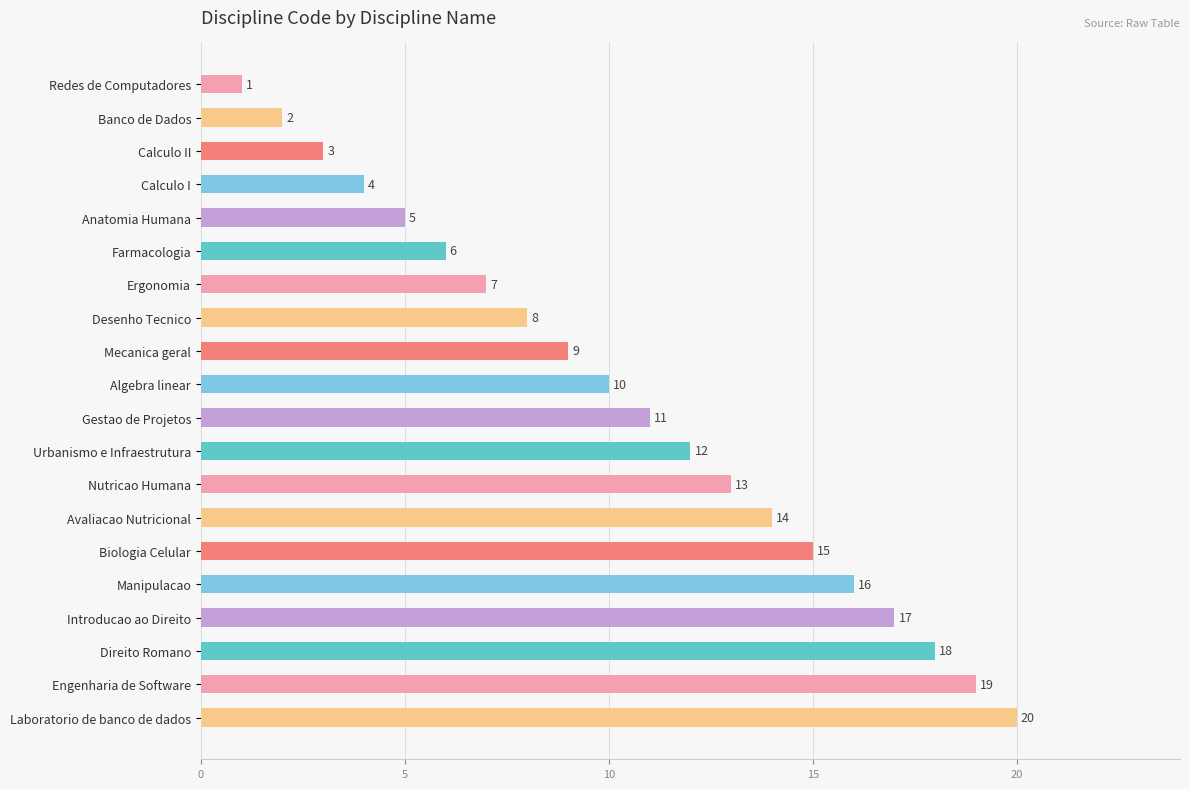

The value at Engenharia de Software is 6. True or false?

False